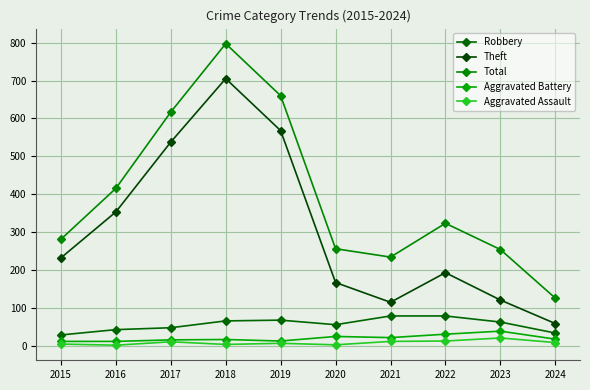

What is the total value across all series at 2021?

467